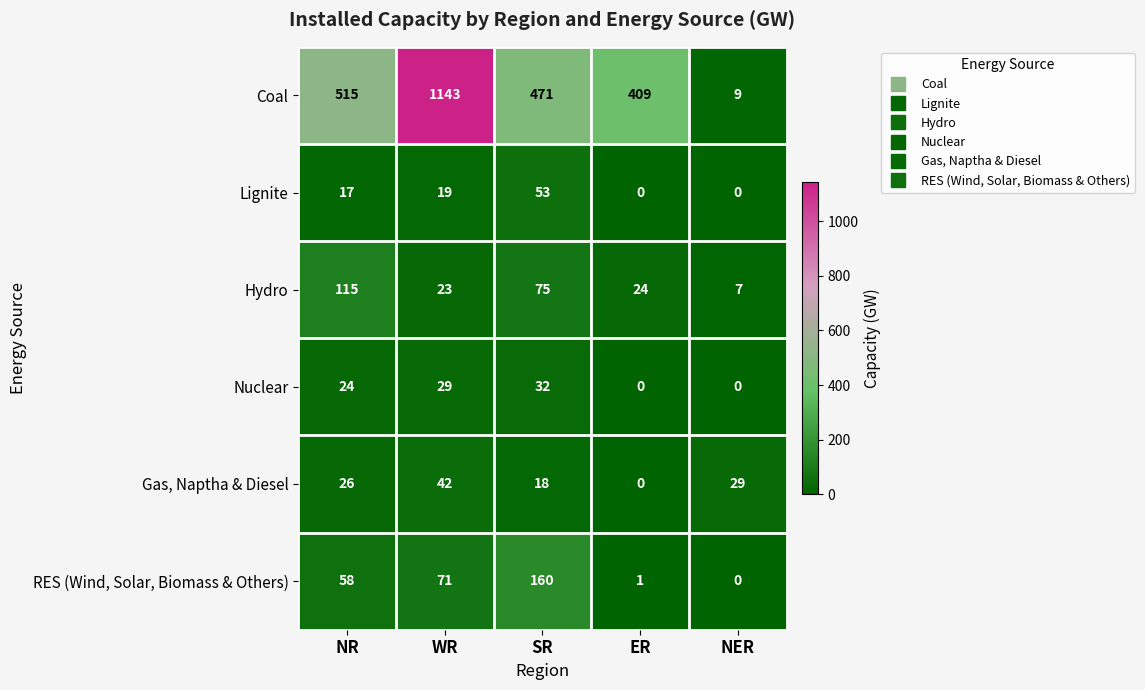

What is the difference between the highest and lowest values at ER?

409